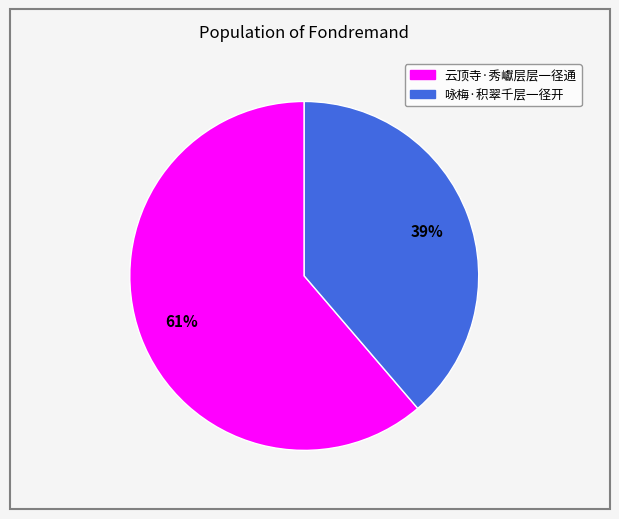

Is there any slice that represents more than half of the pie?

Yes